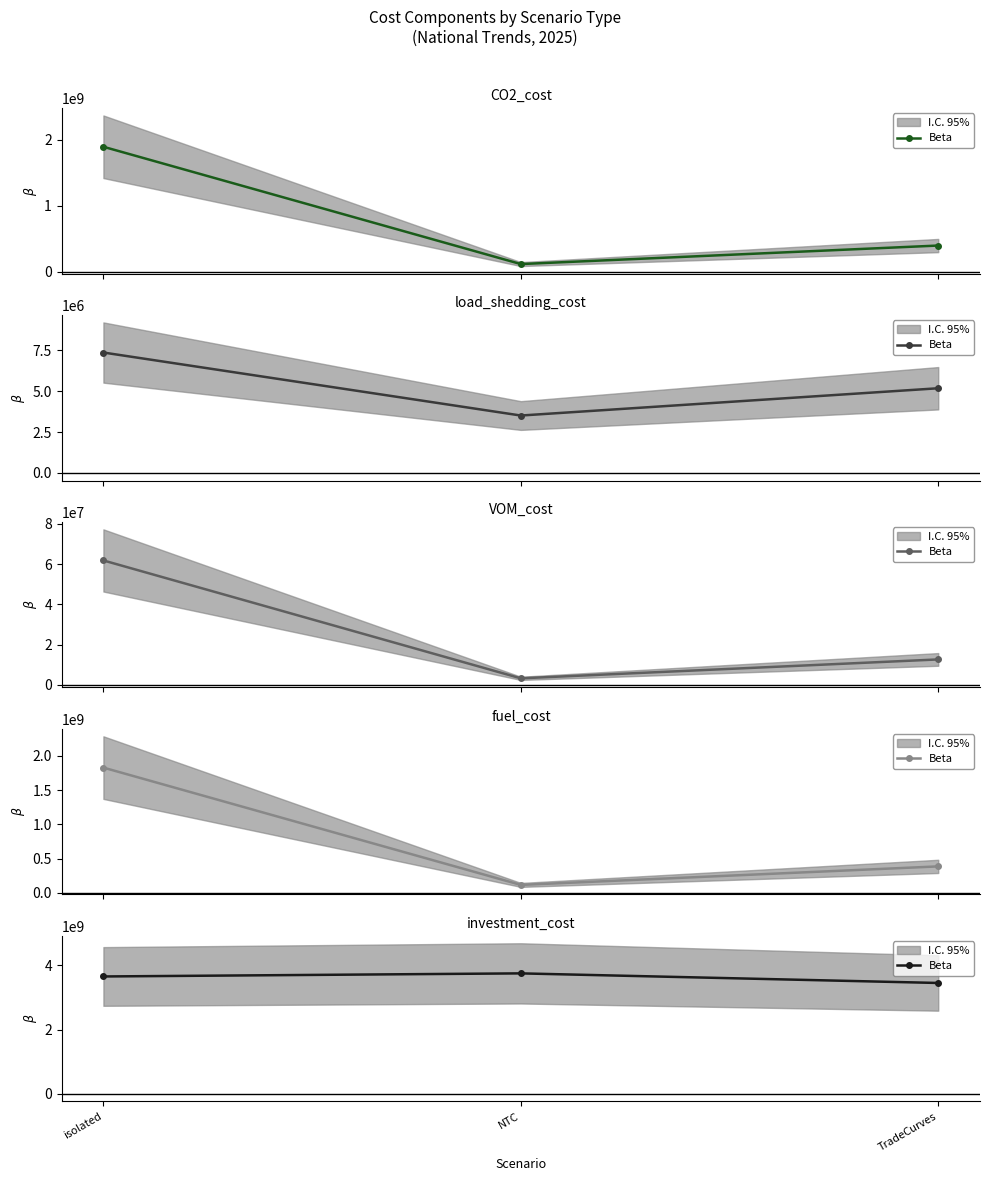

How many values are below 3648964690?

1